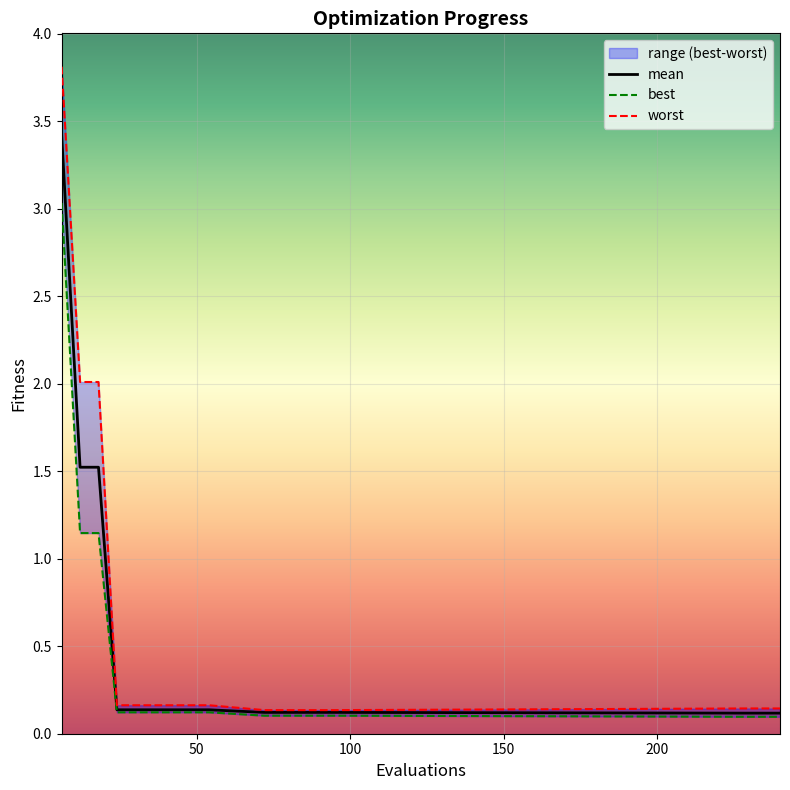

Reading right to left, extract all data points from this chart.

mean: 0.1	0.1	0.1	0.1	0.1	0.1	0.1	0.1	0.1	0.1	0.1	0.1	0.1	0.1	1.5	1.5	3.4
best: 0.1	0.1	0.1	0.1	0.1	0.1	0.1	0.1	0.1	0.1	0.1	0.1	0.1	0.1	1.1	1.1	3.0
worst: 0.1	0.1	0.1	0.1	0.1	0.1	0.1	0.1	0.2	0.2	0.2	0.2	0.2	0.2	2.0	2.0	3.8